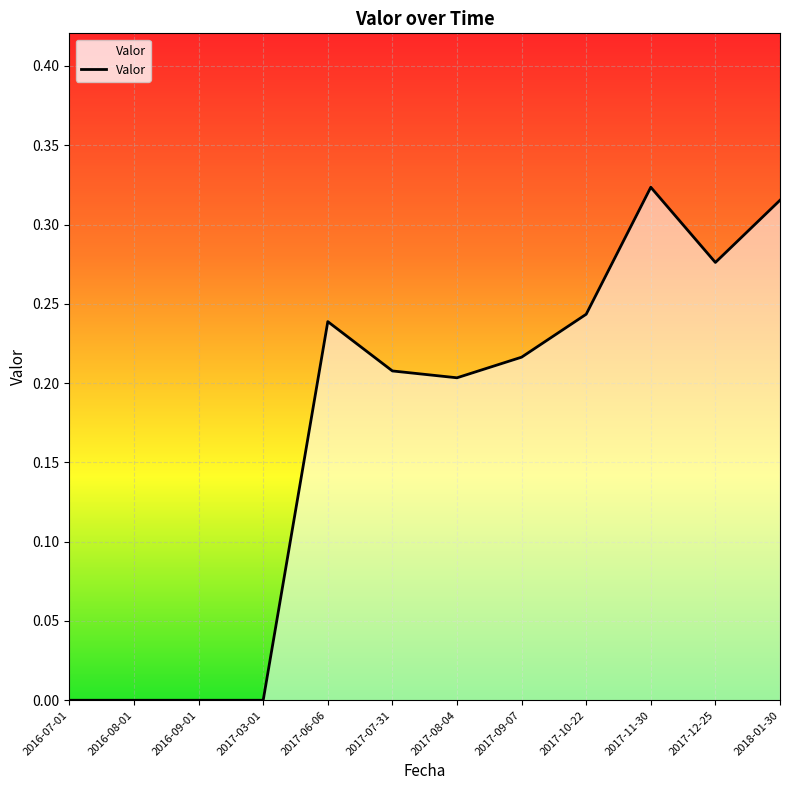

What position from the right is 2016-09-01?

10